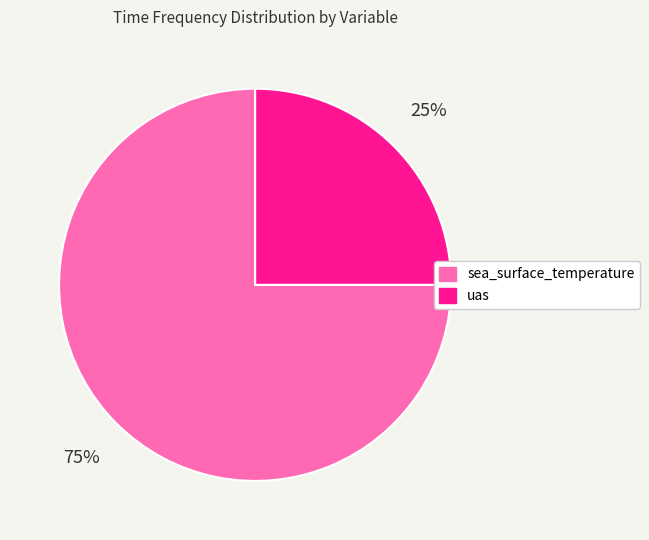

Is it true that sea_surface_temperature is 75% of the pie?

True